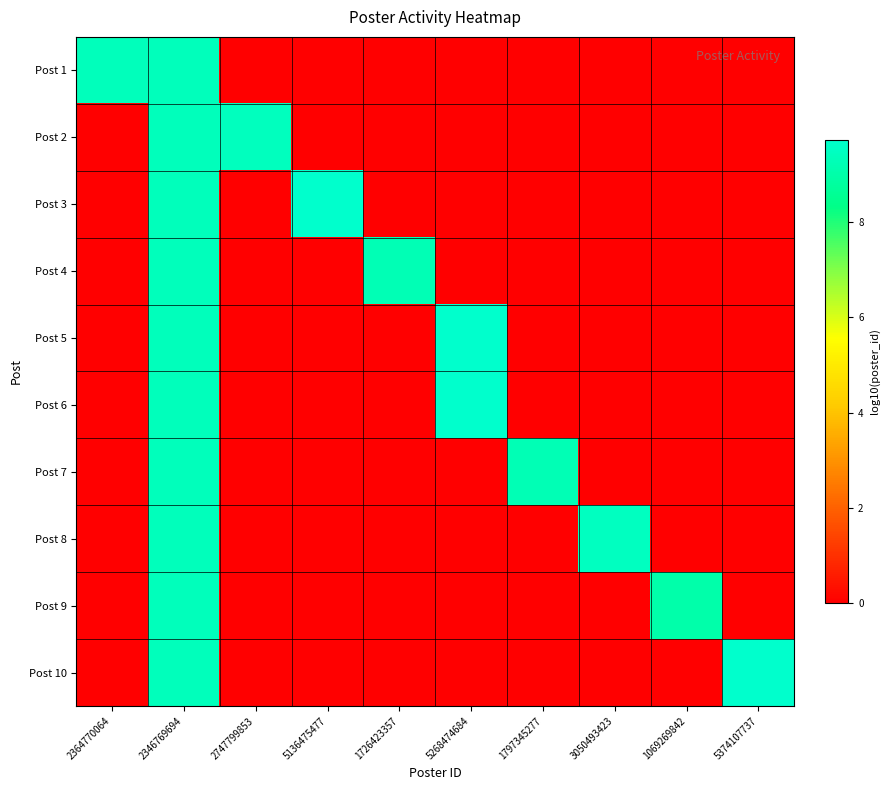

What is the greatest value displayed?

9.7